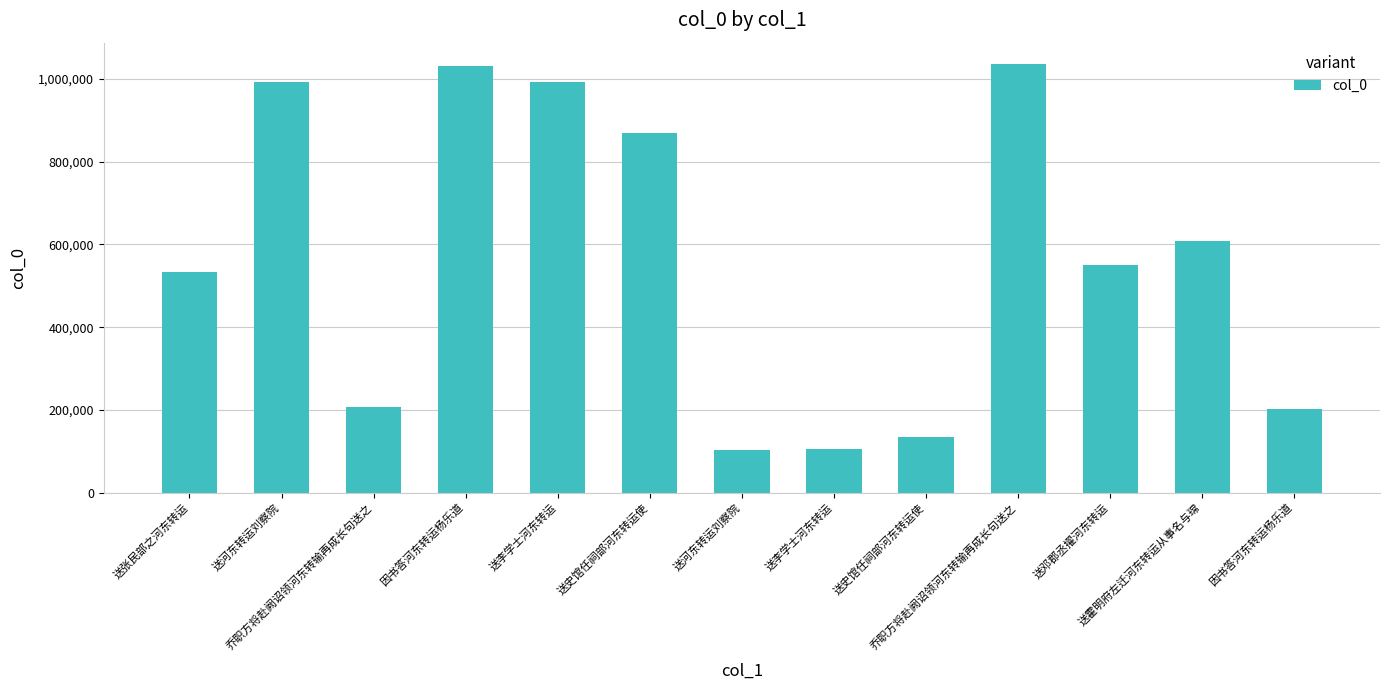

Reading left to right, list all the values displayed in this chart.

533824	991709	206664	1031182	991705	869656	103438	104830	134116	1035511	550555	608748	203159